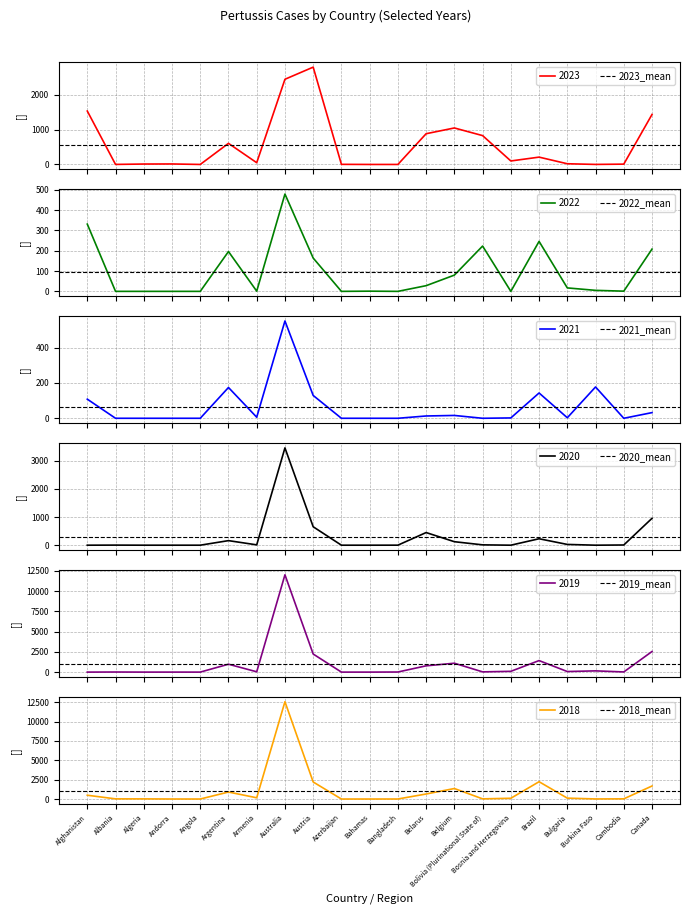

Count the number of data series in this chart.

6